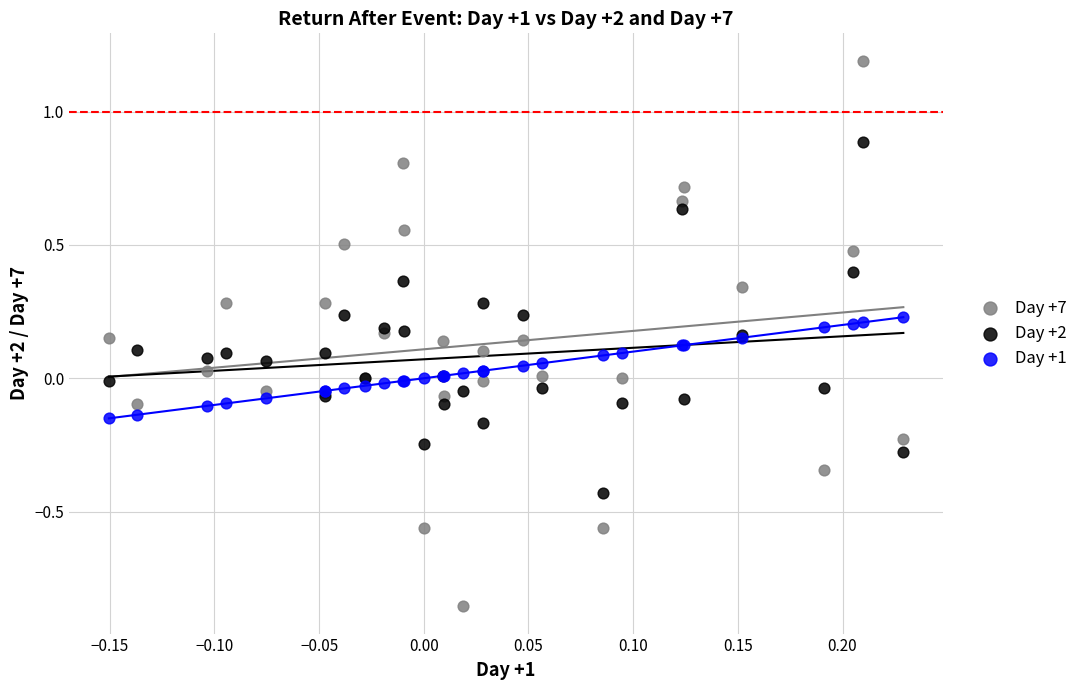

Which series has the largest Y range (max minus min)?

Day +7